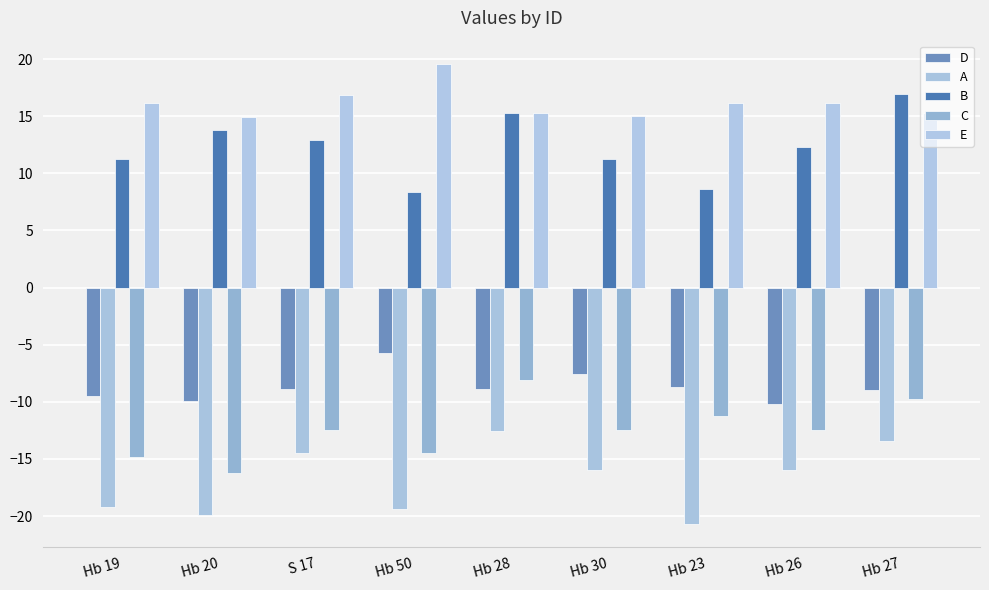

What is the value of the E bar at the 3rd from the left?

16.9